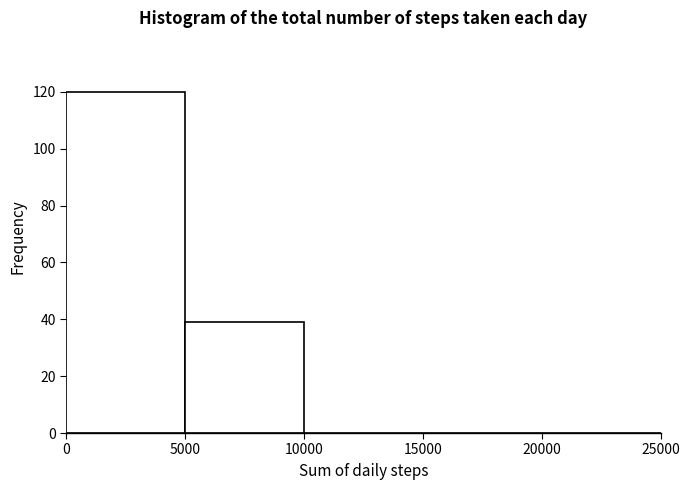

Over which range of the x-axis is the bar tallest?

0 to 5000